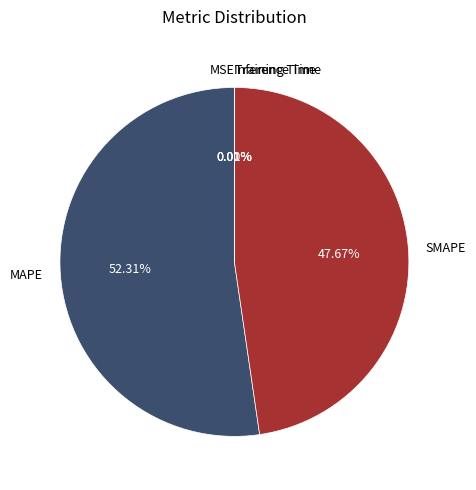

Does MAPE represent more than half of the total?

Yes